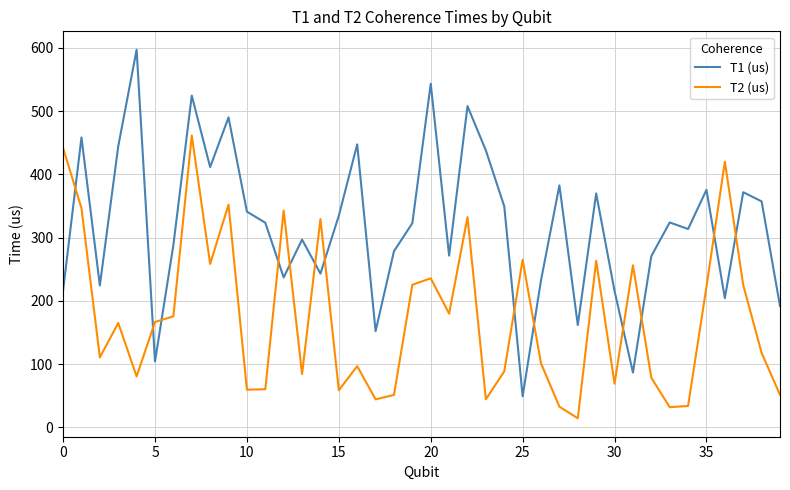

How many interior local peaks does the T2 (us) series have?

12